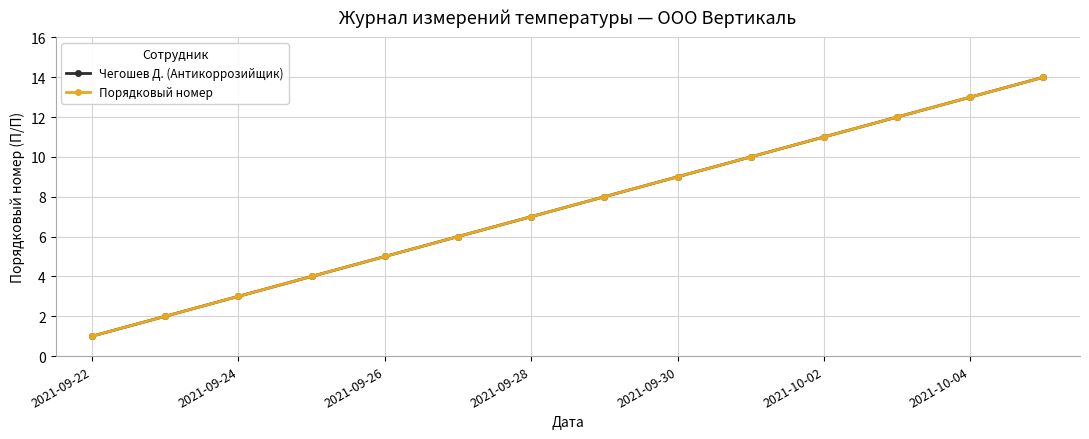

Does the chart have visible grid lines?

Yes